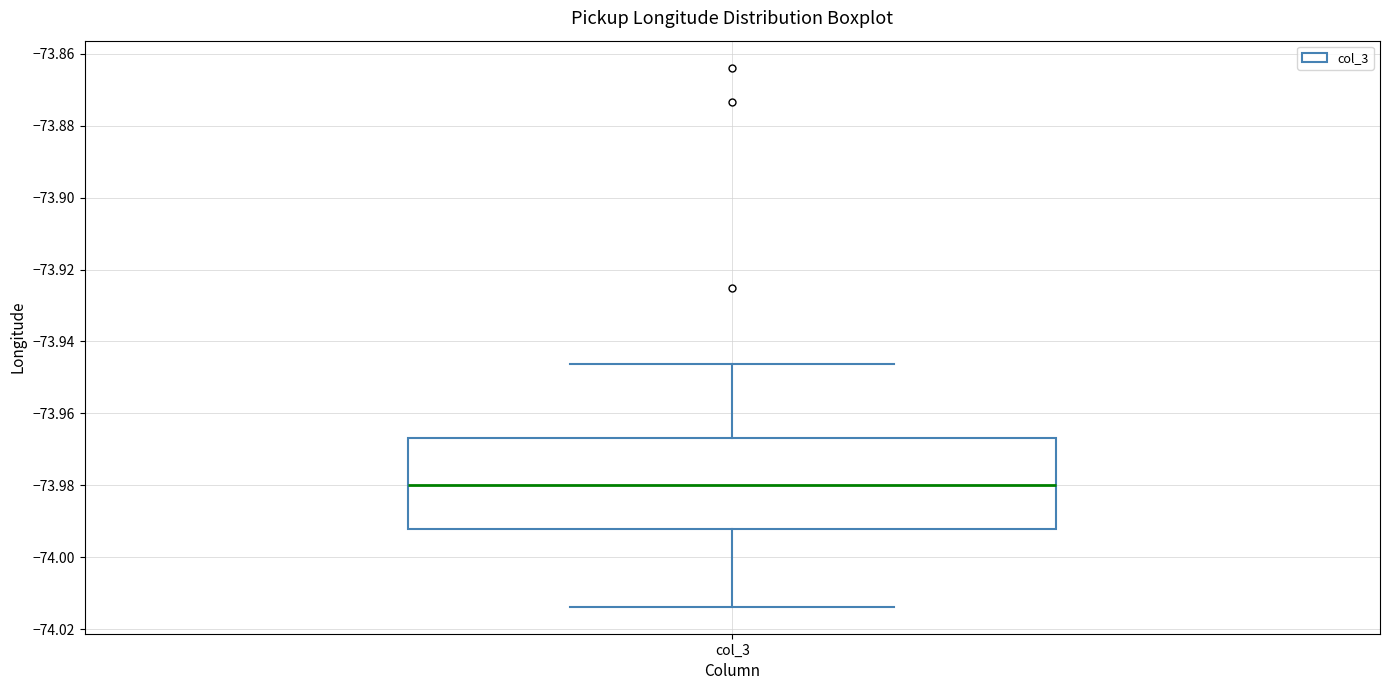

Where is the upper edge of the box for col_3 on the y-axis? The values are not printed on the chart, so give them approximately, as read against the axis.

-73.966